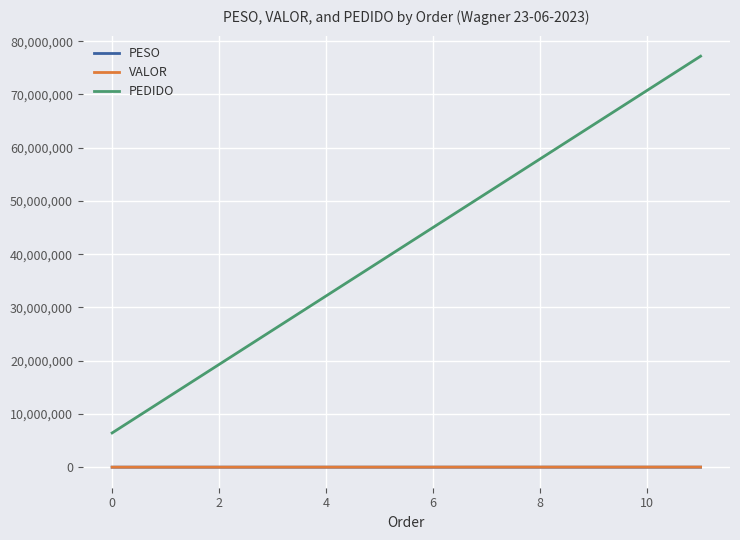

What is the lowest value of the PEDIDO series?

6430412.0